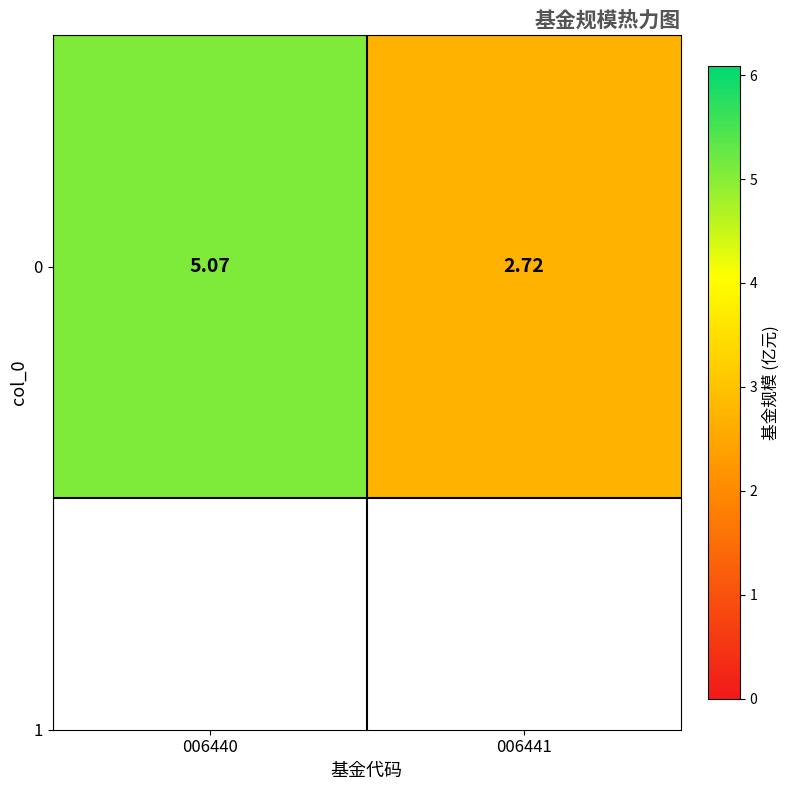

Where does the data first go above 5?

006440